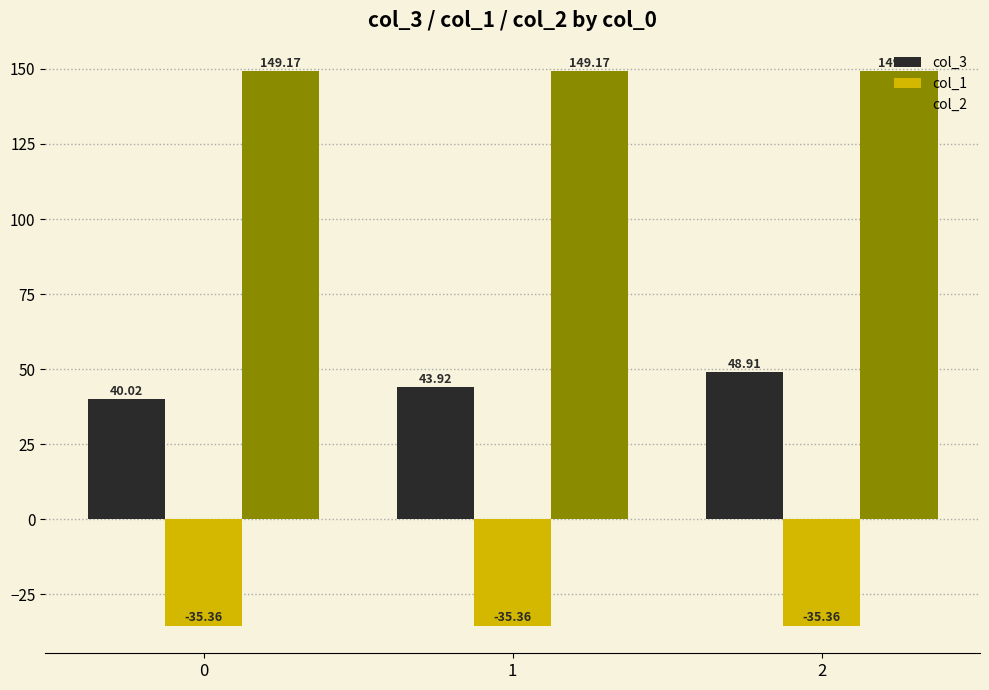

At how many categories does at least one series exceed 144?

3